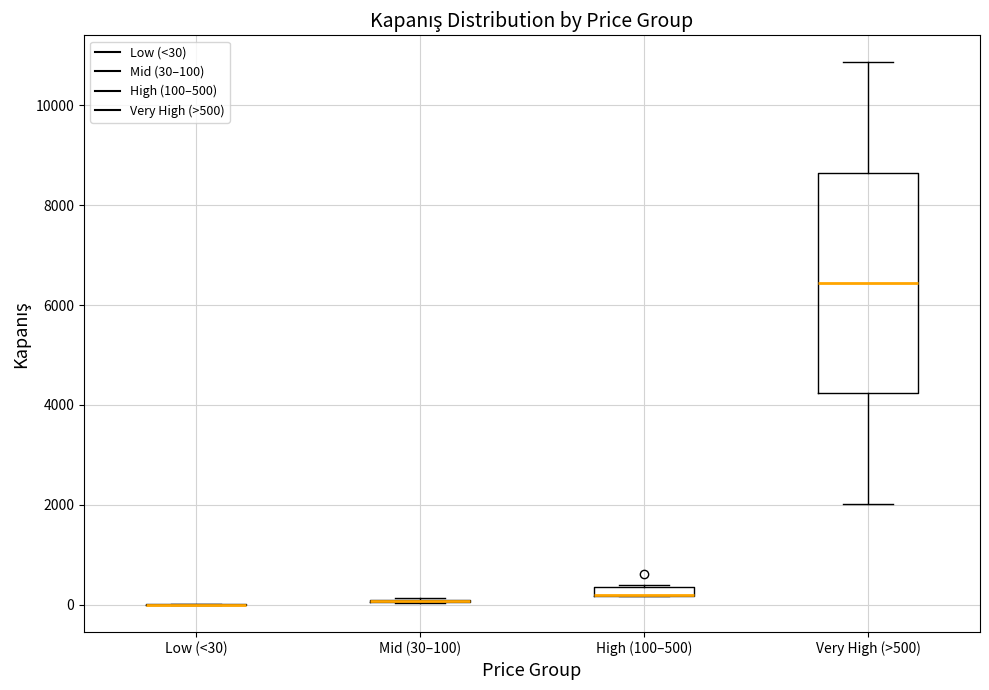

Comparing the boxes themselves (not the whiskers), which one is the tallest?

Very High (>500)